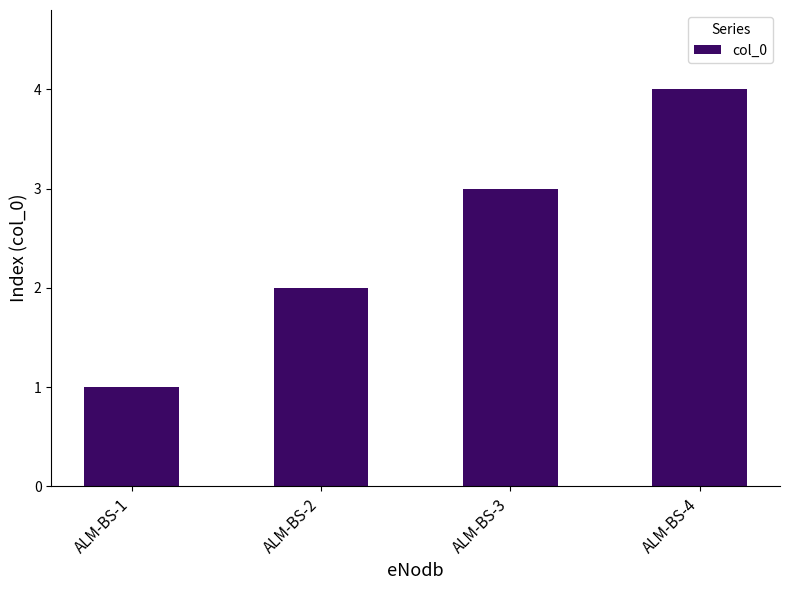

Is it true that the value at ALM-BS-2 is 3?

False